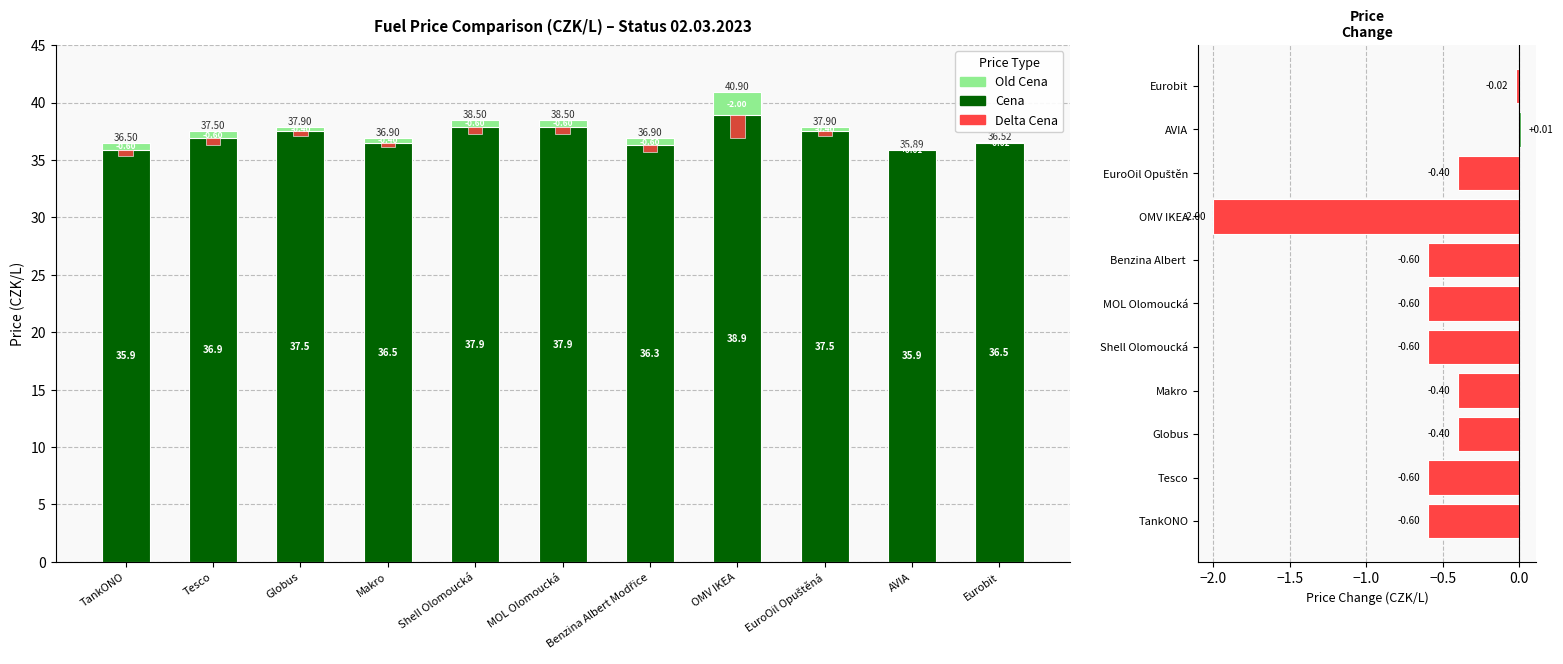

What is the label of the 4th bar from the right?

OMV IKEA